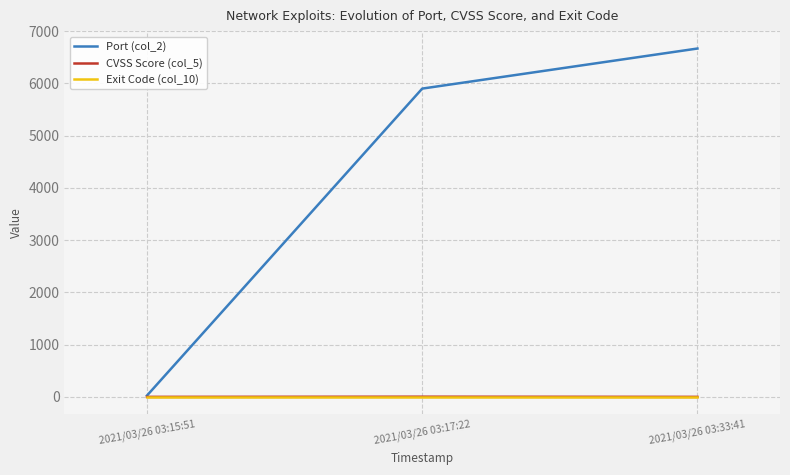

The value of Port (col_2) at 2021/03/26 03:33:41 is 10995.0. True or false?

False